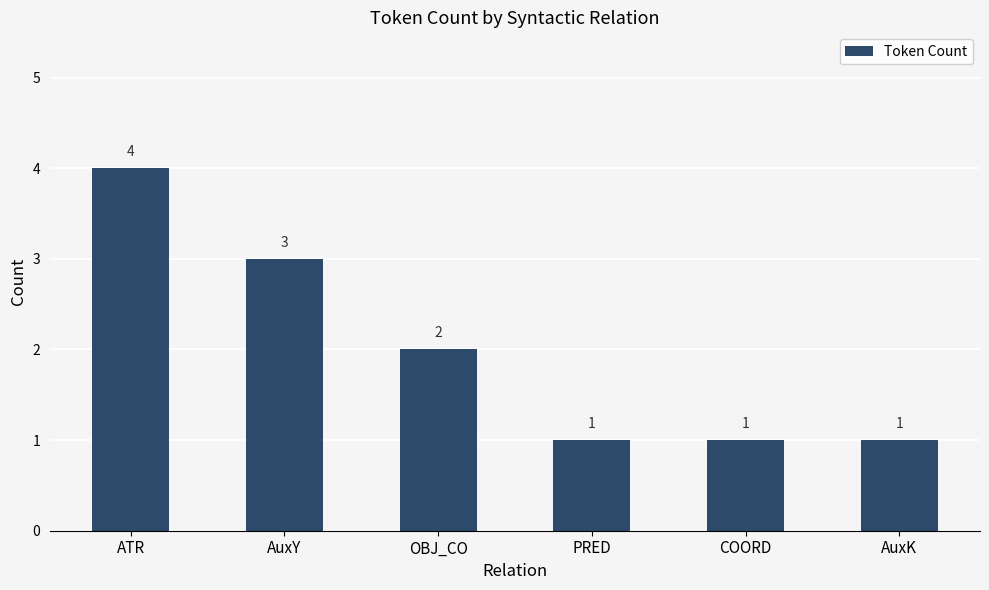

How many data points does each series have?

6